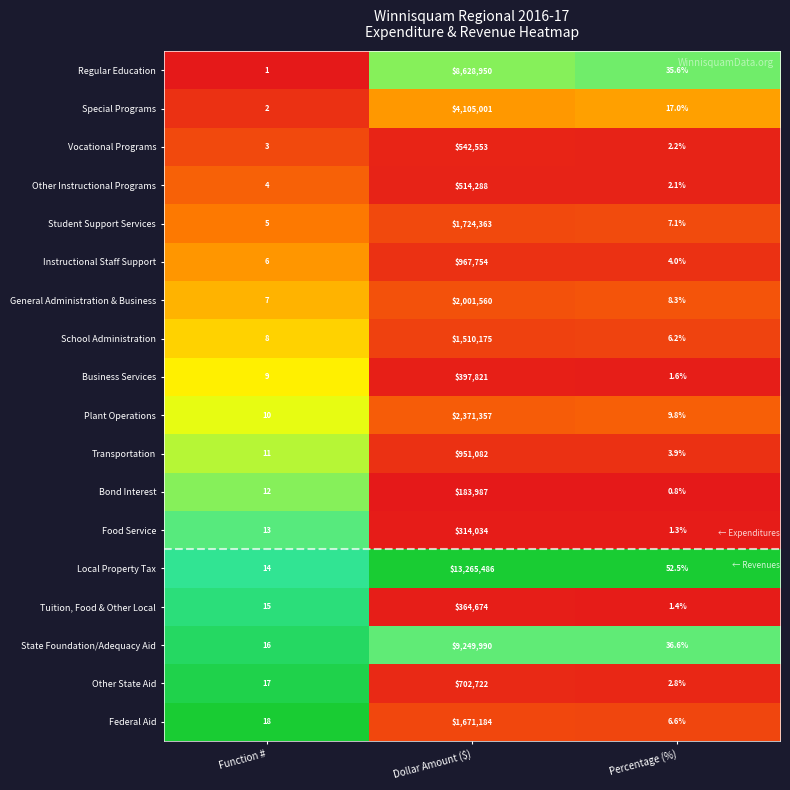

List the series in order of their peak value, lowest first.

Bond Interest, Food Service, Tuition, Food & Other Local, Business Services, Other Instructional Programs, Vocational Programs, Other State Aid, Transportation, Instructional Staff Support, School Administration, Federal Aid, Student Support Services, General Administration & Business, Plant Operations, Special Programs, Regular Education, State Foundation/Adequacy Aid, Local Property Tax